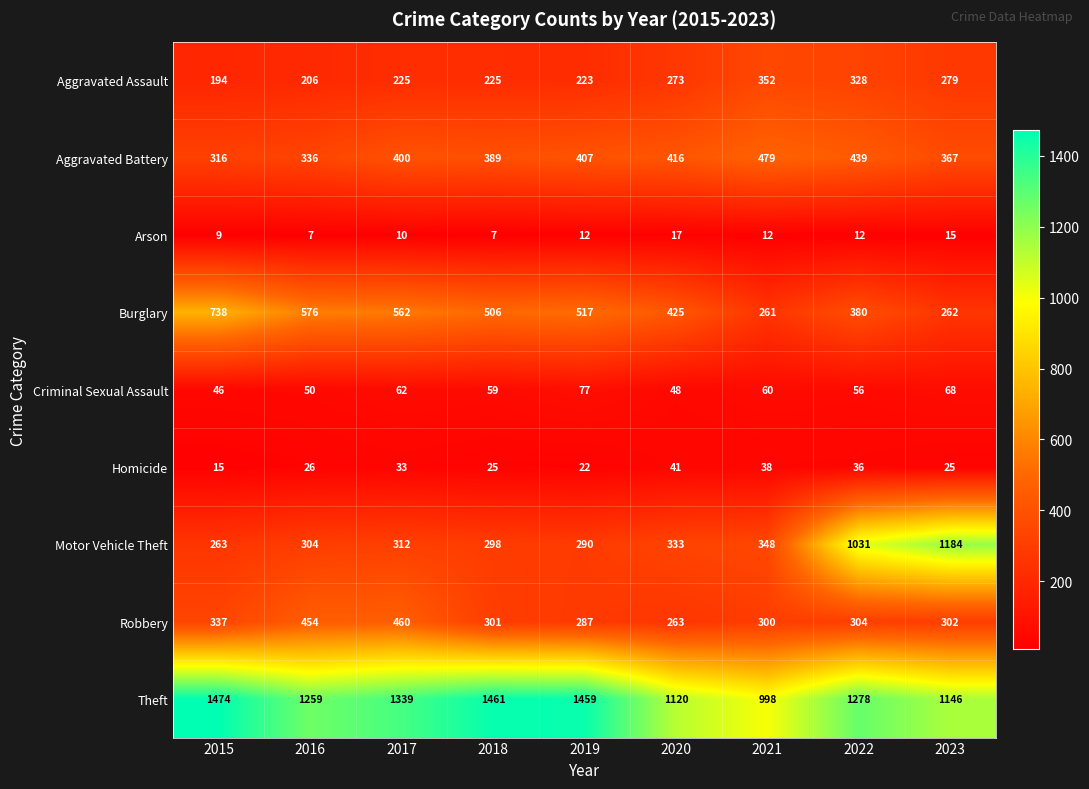

What is the difference between the Robbery values at 2018 and 2015?

36